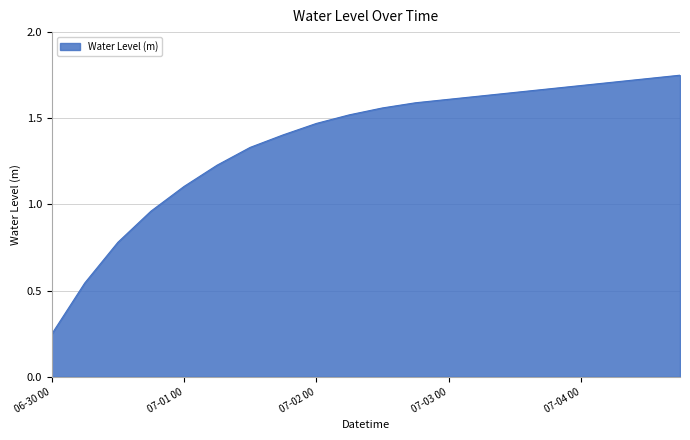

Does the chart have visible grid lines?

Yes